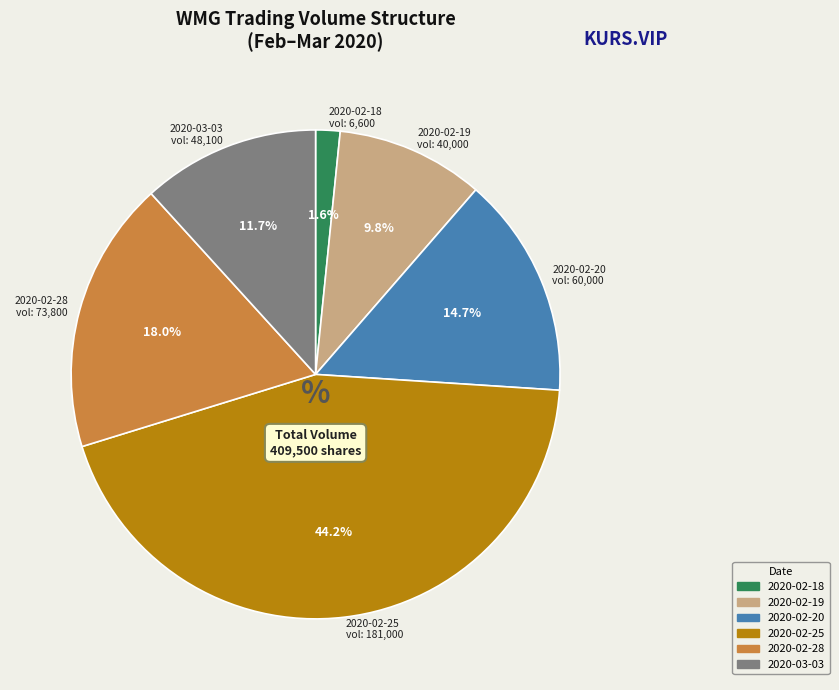

Which has a higher value, 2020-02-28 or 2020-02-25?

2020-02-25